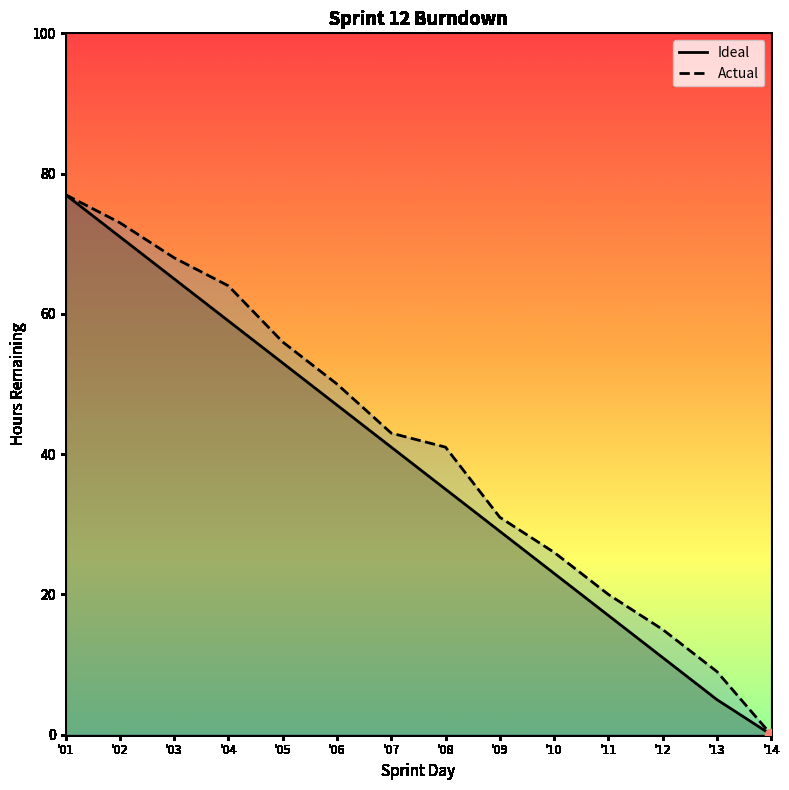

What are all the series names shown in the legend?

Ideal, Actual